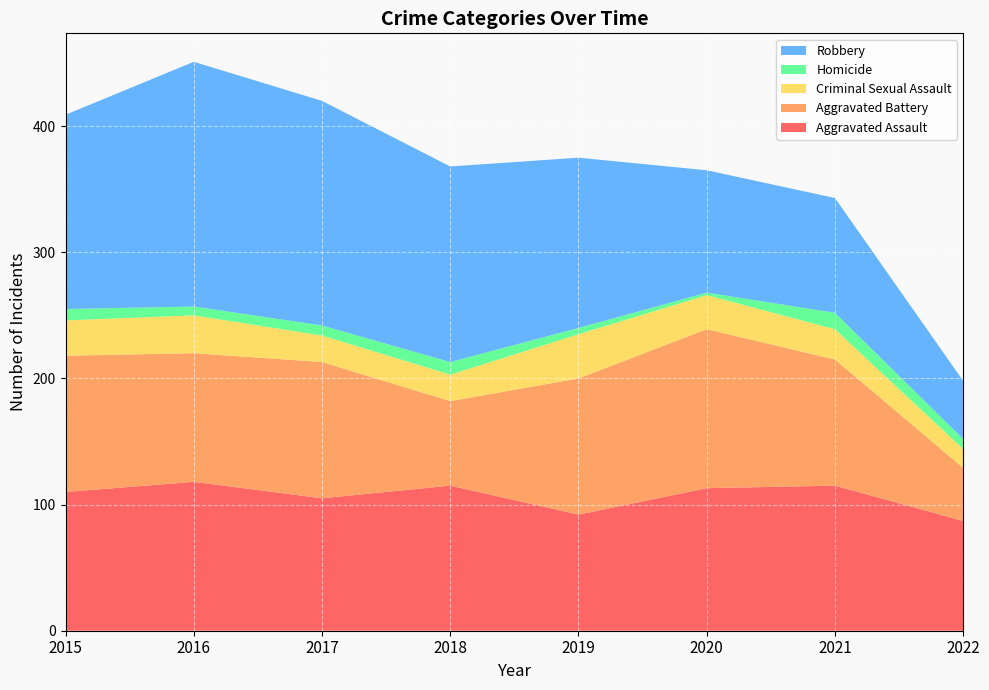

Reading right to left, list all the values displayed in this chart.

Aggravated Assault: 87	115	113	92	115	105	118	110
Aggravated Battery: 42	100	126	108	67	108	102	108
Criminal Sexual Assault: 15	24	27	35	21	21	30	28
Homicide: 8	13	2	5	10	8	7	9
Robbery: 46	91	97	135	155	178	194	154